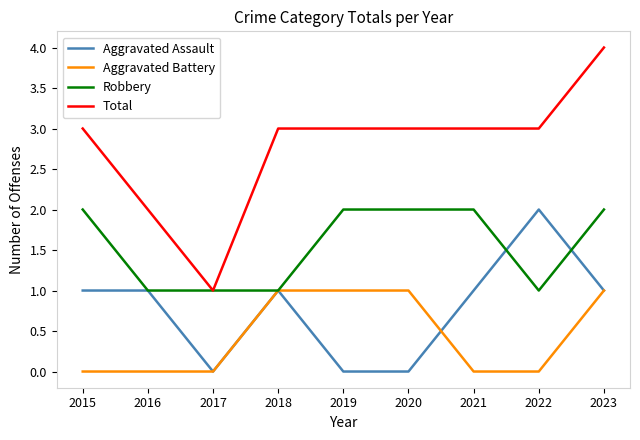

Is the value of Aggravated Assault at 2015 greater than the value of Aggravated Battery at 2021?

Yes